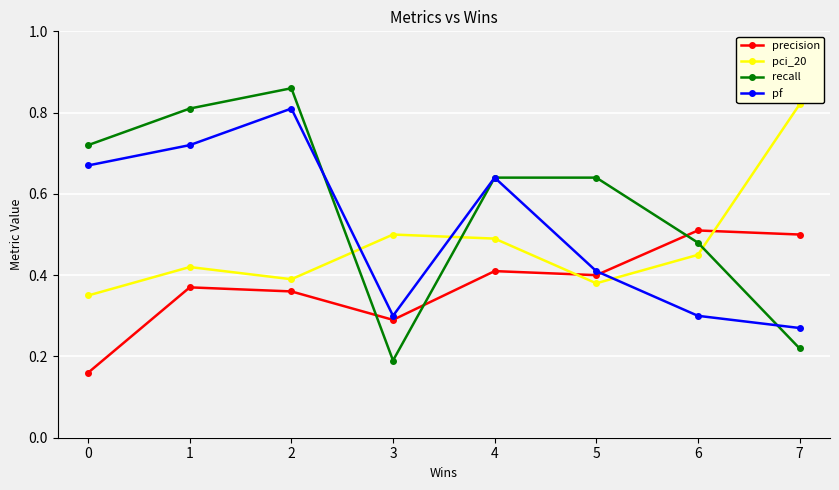

The precision series shows 0.4 at 2. True or false?

True